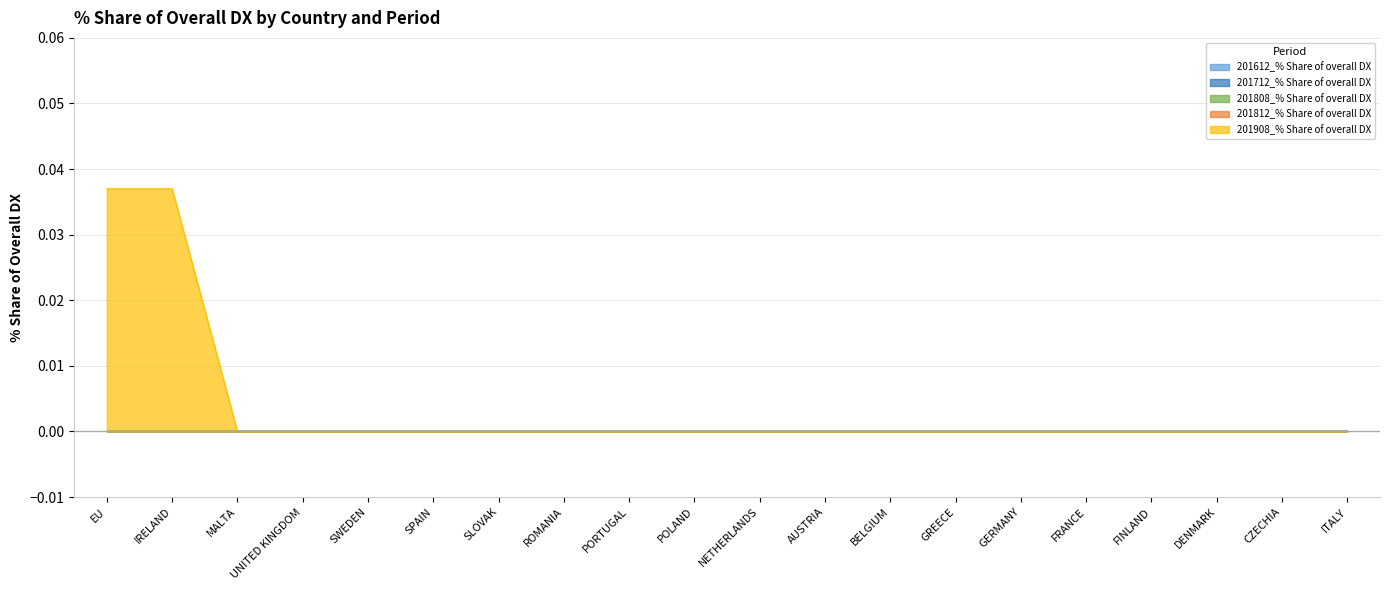

True or false: 201812_% Share of overall DX has more than 2 points higher than both neighbors.

False